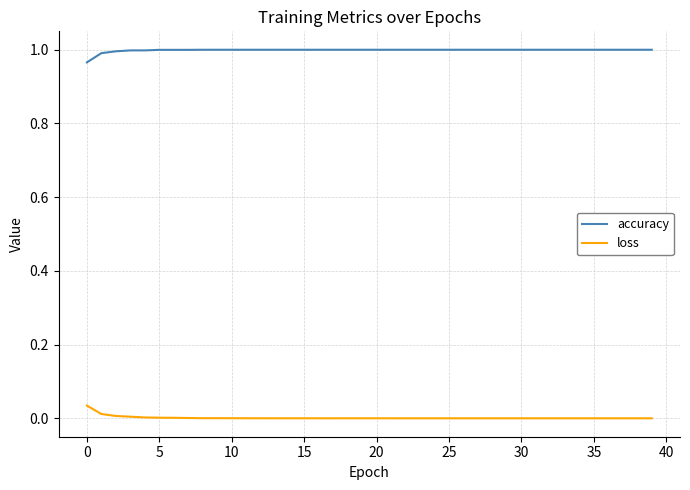

Rank the series by their average value, from highest to lowest.

accuracy, loss